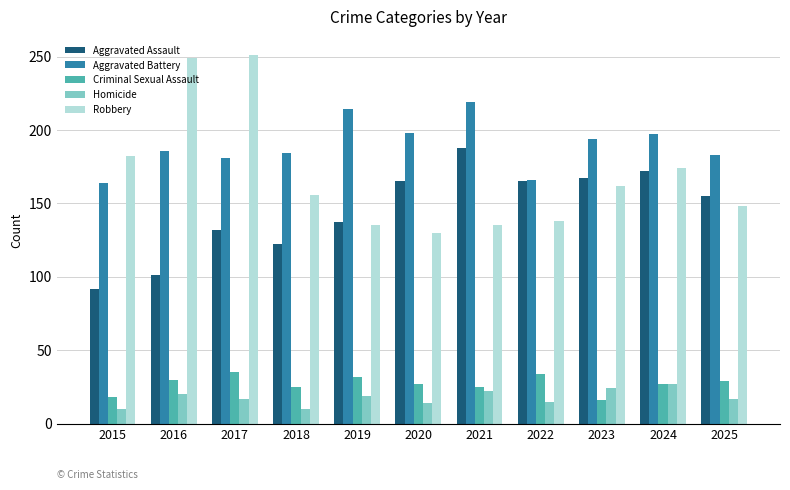

What is the value of the Aggravated Battery bar at the 10th from the left?

197